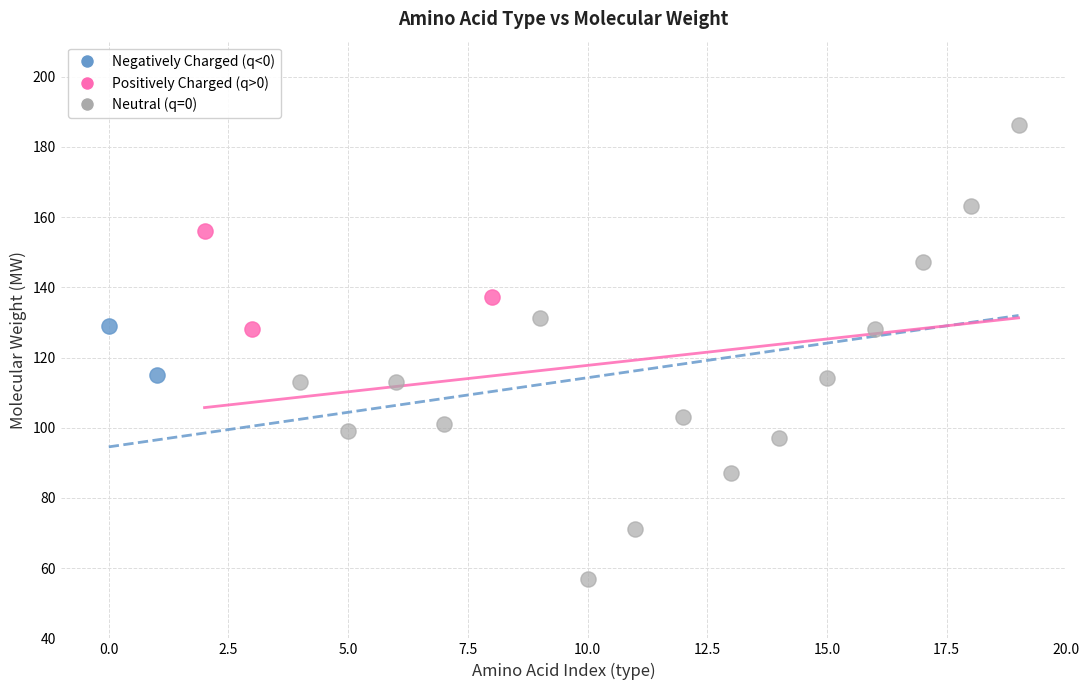

Which series has the largest Y range (max minus min)?

Neutral (q=0)